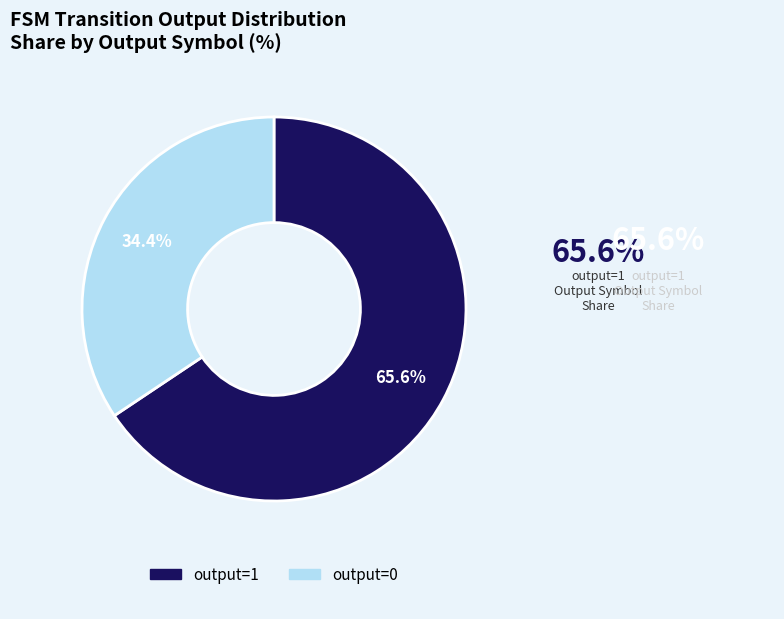

Does output=1 account for over 50% of the chart?

Yes